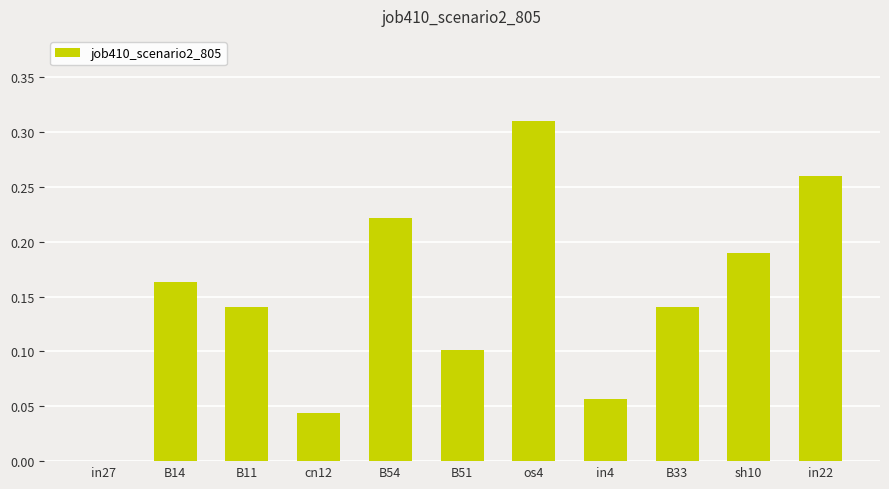

Is it true that the value at sh10 is 0.1?

False